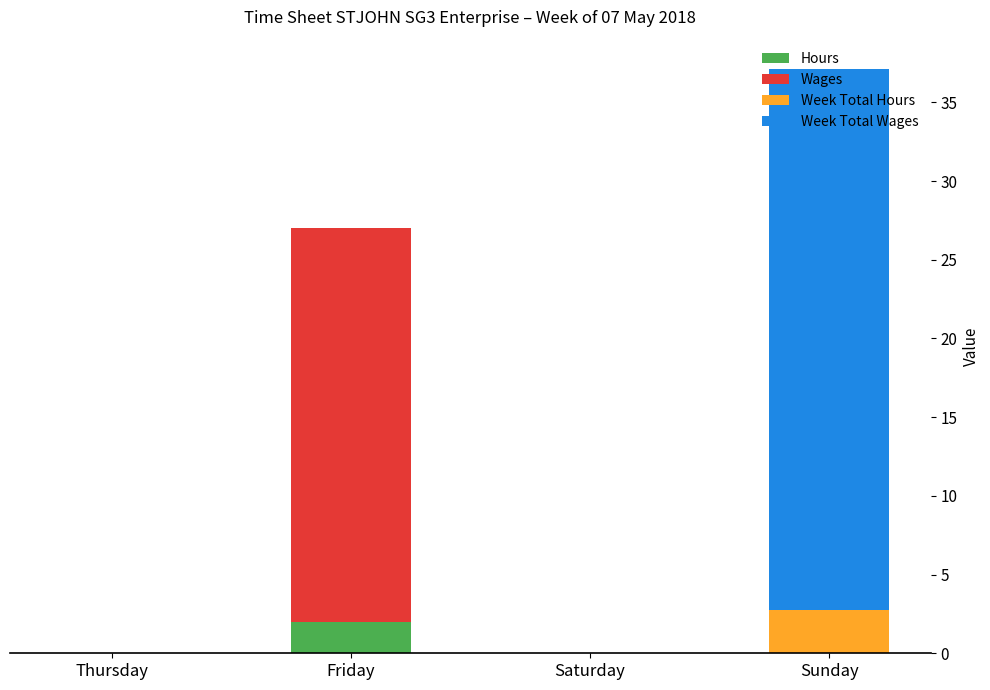

Is it true that Hours equals 1.2 at Saturday?

False